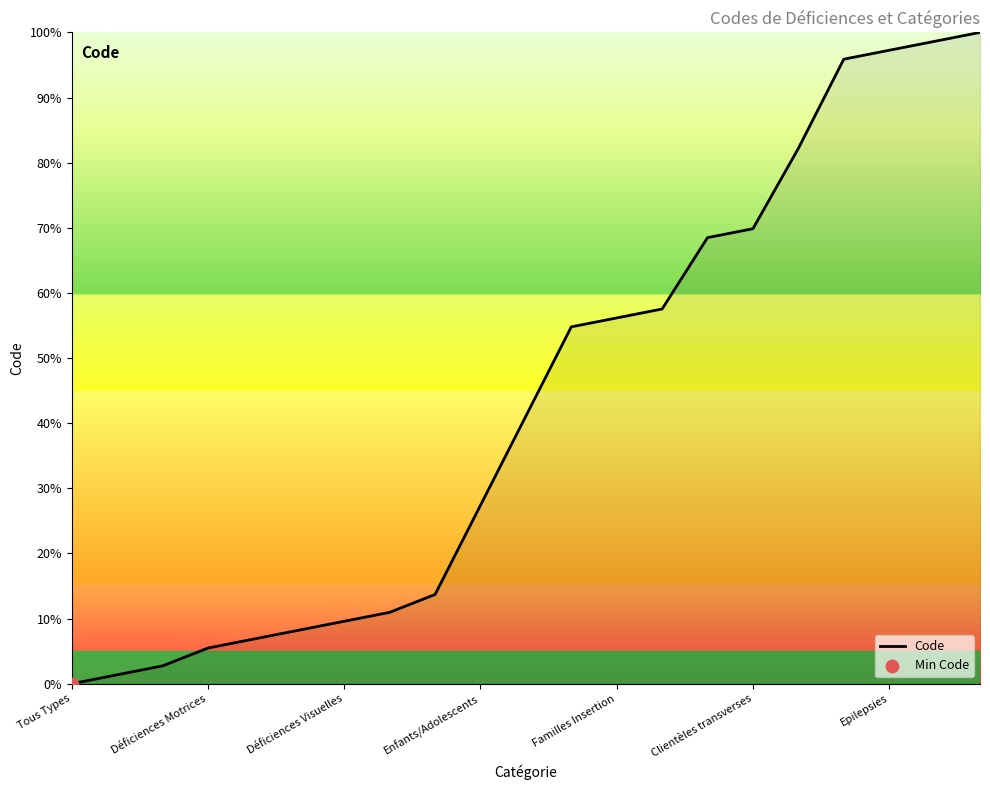

What is the maximum value shown in the chart?

100.0